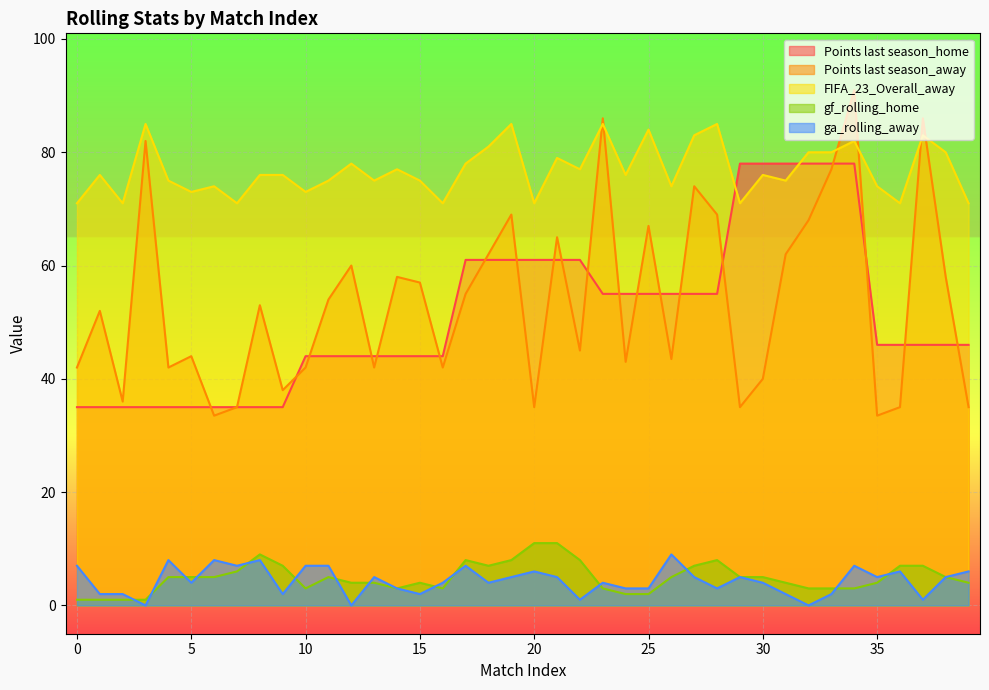

Is it true that Points last season_home equals 55.0 at 27?

True